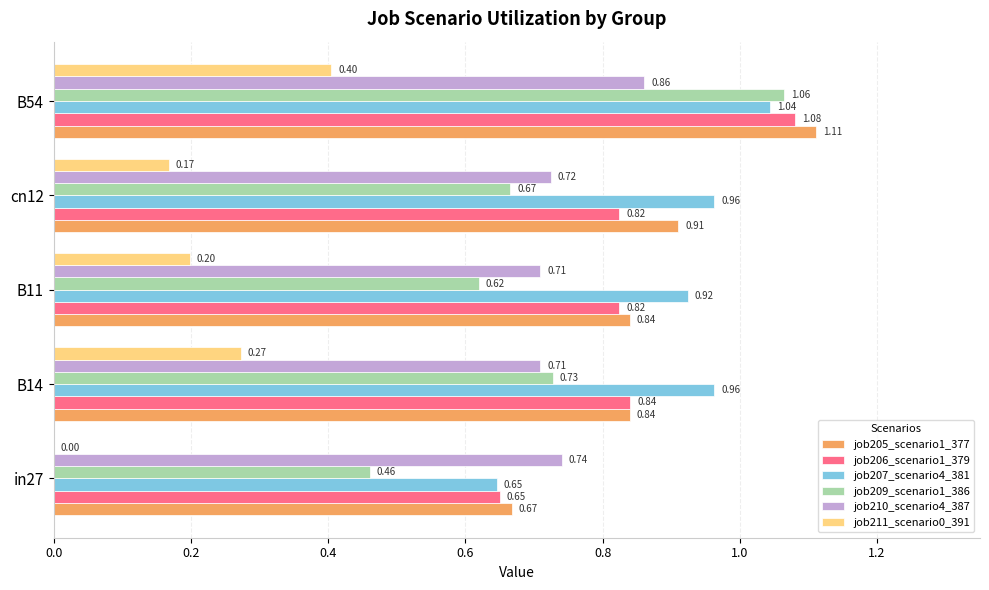

What are all the series names shown in the legend?

job205_scenario1_377, job206_scenario1_379, job207_scenario4_381, job209_scenario1_386, job210_scenario4_387, job211_scenario0_391